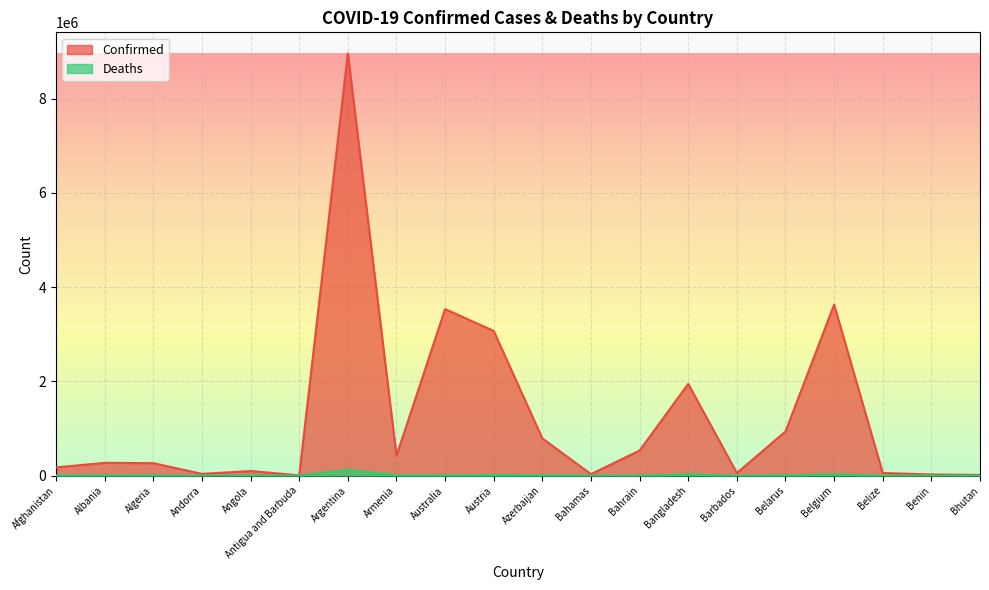

At which category does the chart reach its peak across all series?

Argentina